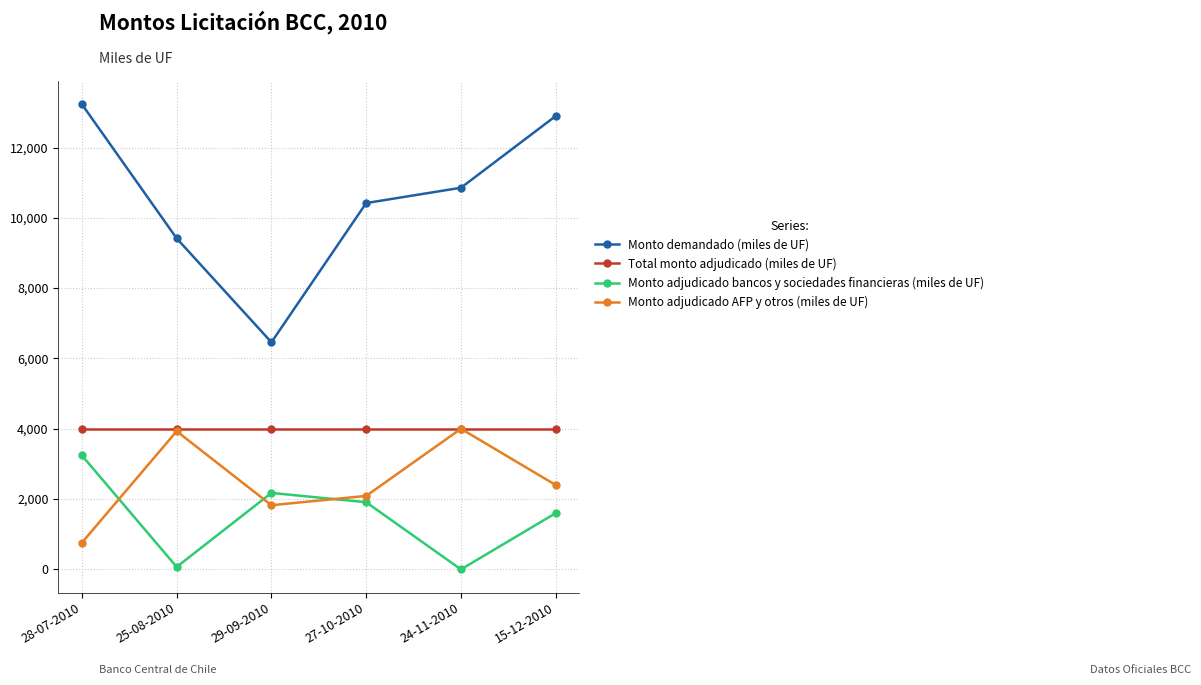

Reading left to right, list all the values displayed in this chart.

Monto demandado (miles de UF): 13230	9415	6460	10420	10855	12895
Total monto adjudicado (miles de UF): 4000	4000	4000	4000	4000	4000
Monto adjudicado bancos y sociedades financieras (miles de UF): 3240	70	2175	1910	0	1600
Monto adjudicado AFP y otros (miles de UF): 760	3930	1825	2090	4000	2400